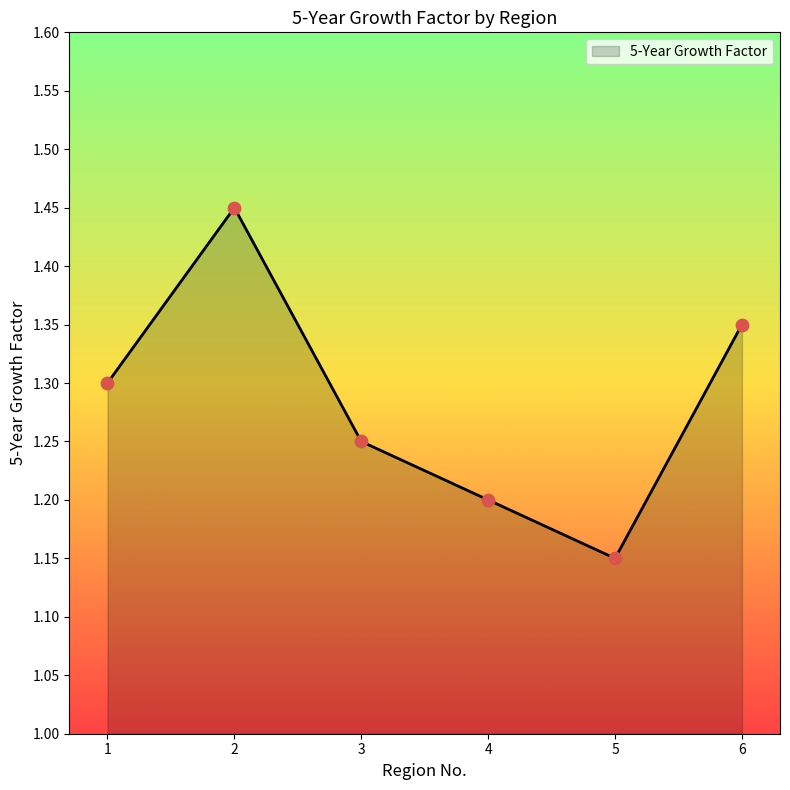

What is the change in value from 3 to 5?

-0.1